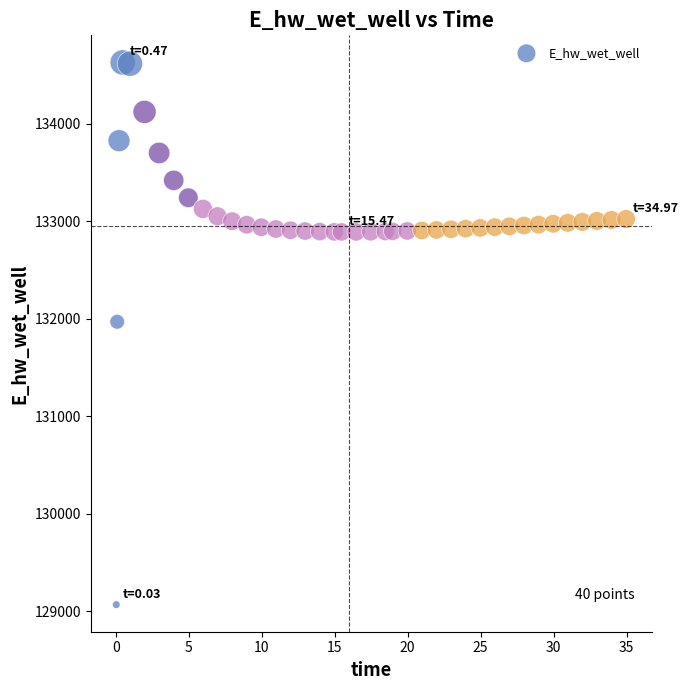

What Y value in the scatter plot is closest to 131849?

131970.0